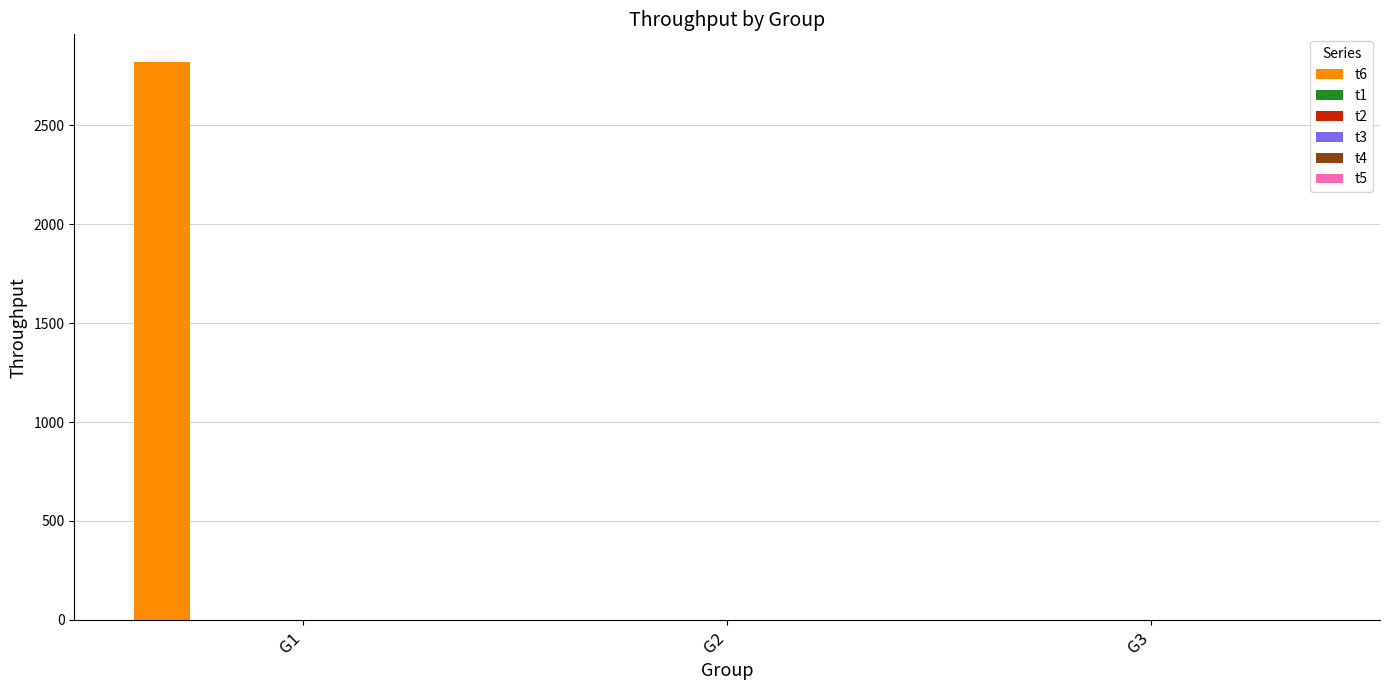

What is the sum of all values?

2818